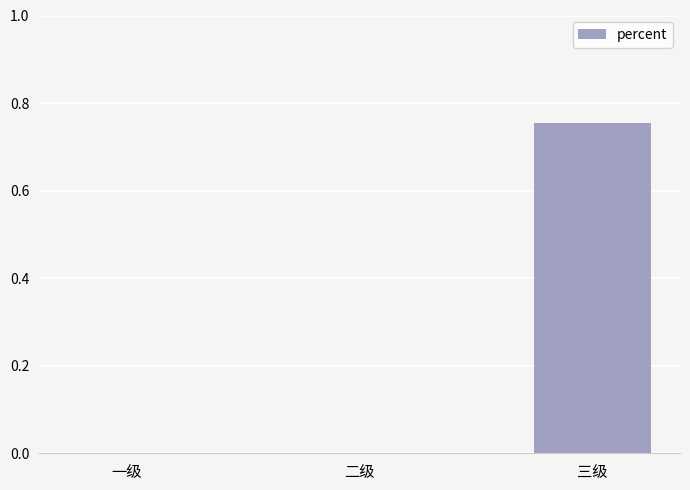

Which has a higher value, 三级 or 一级?

三级